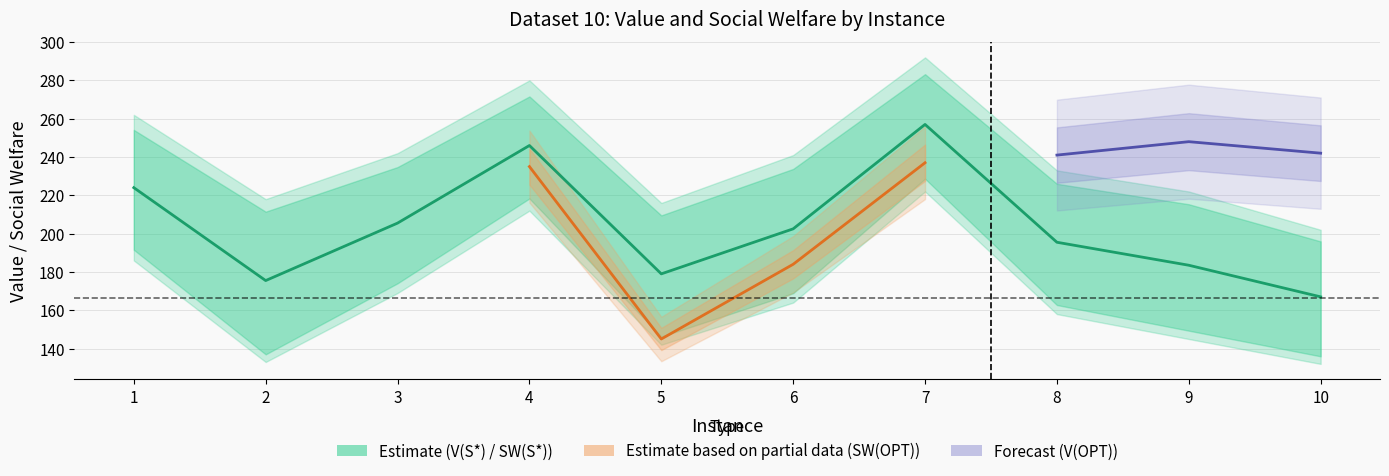

Is it true that SW(OPT) equals 52 at 3?

False